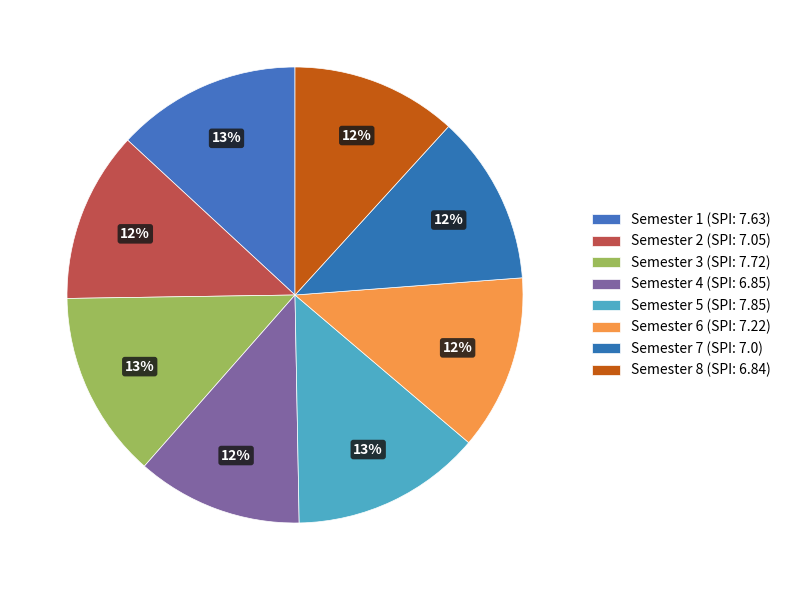

Rank the categories by value from highest to lowest.

Semester 5, Semester 3, Semester 1, Semester 6, Semester 2, Semester 7, Semester 4, Semester 8